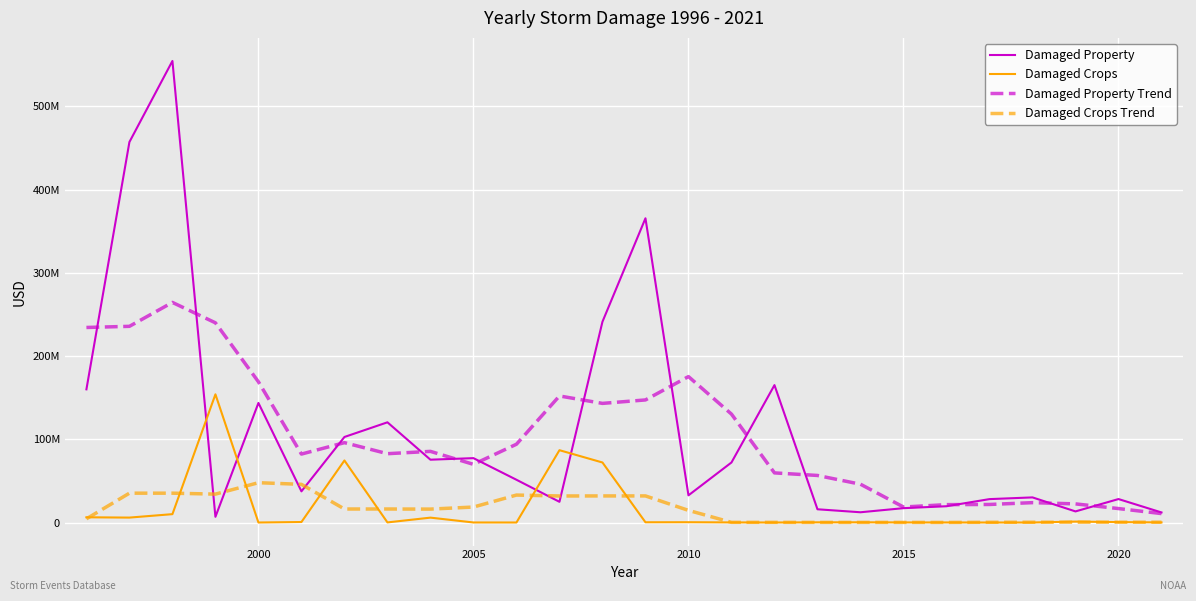

What are all the series names shown in the legend?

Damaged Property, Damaged Crops, Damaged Property Trend, Damaged Crops Trend